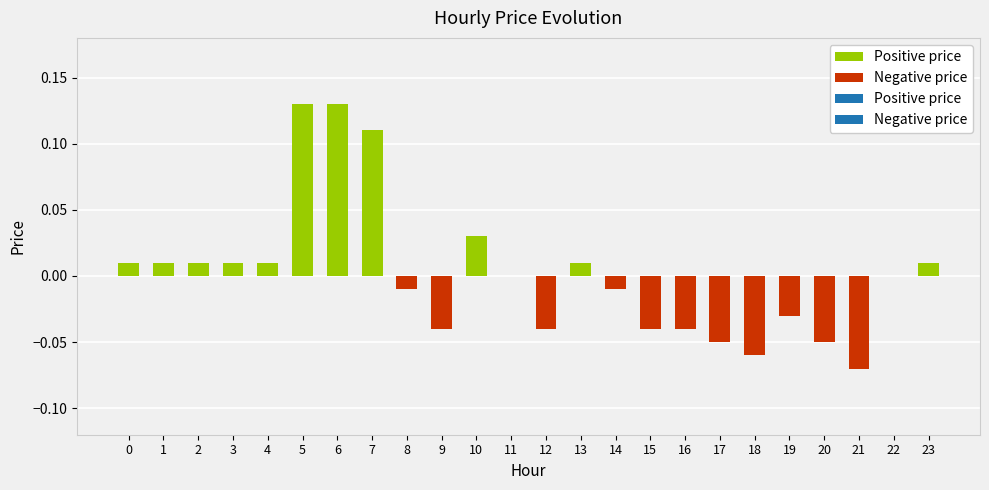

Rank the series at 8 from lowest to highest value.

Negative price, Positive price